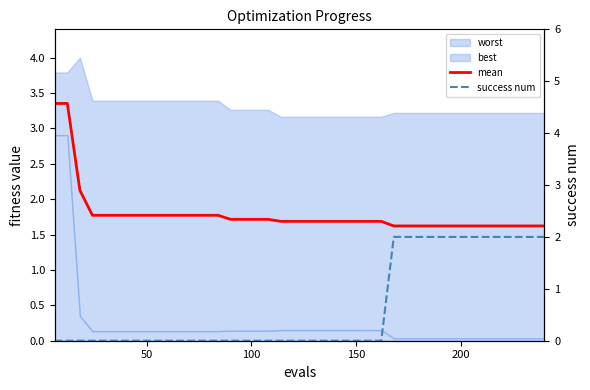

Is the value of mean at 26 greater than the value of success num at 7?

Yes